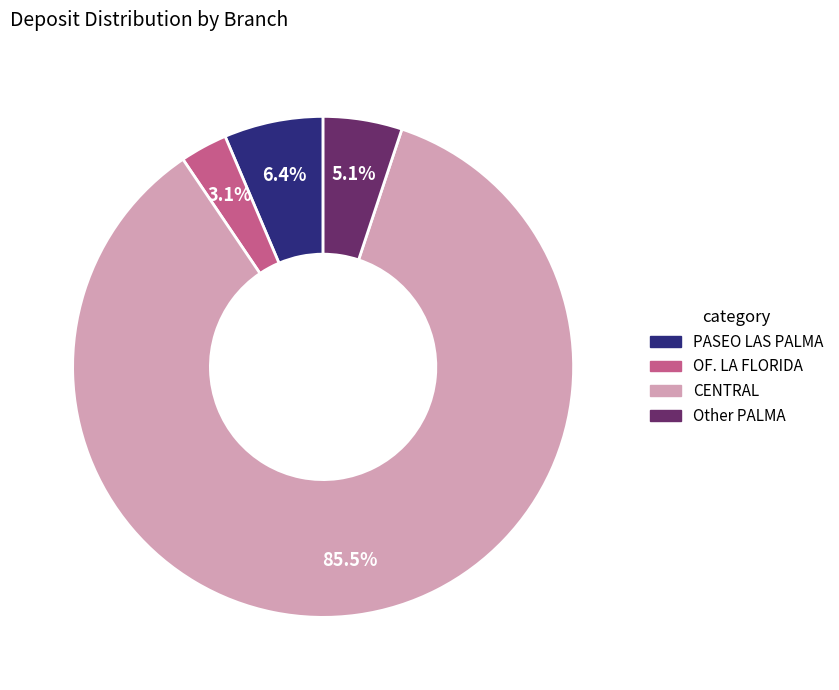

How many segments does this pie chart have?

4